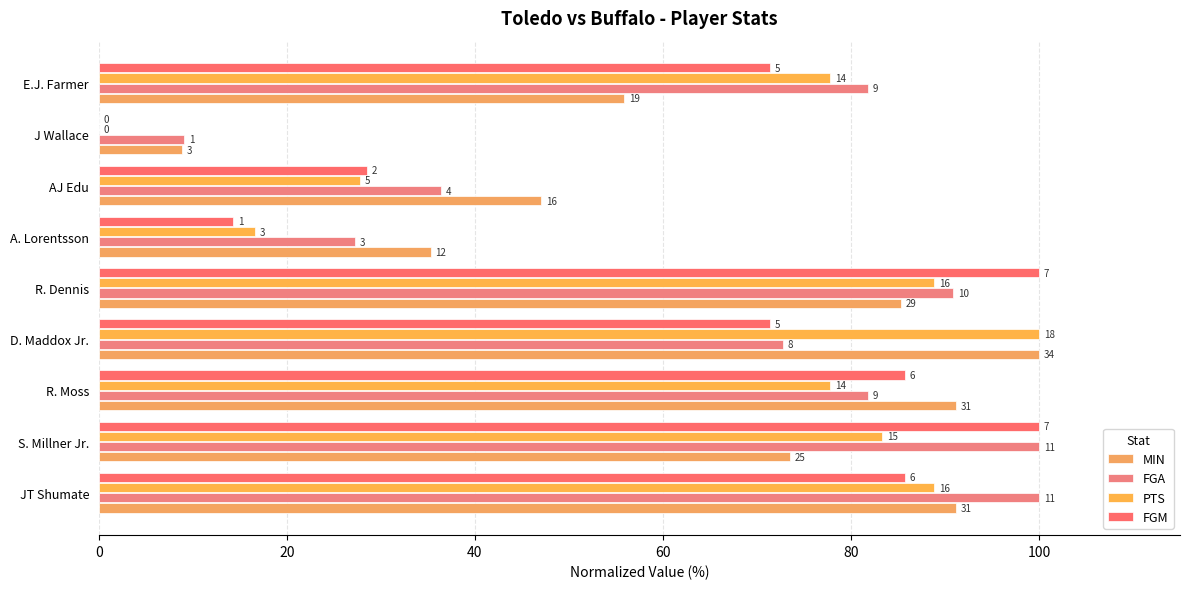

How many distinct data groups are displayed?

4